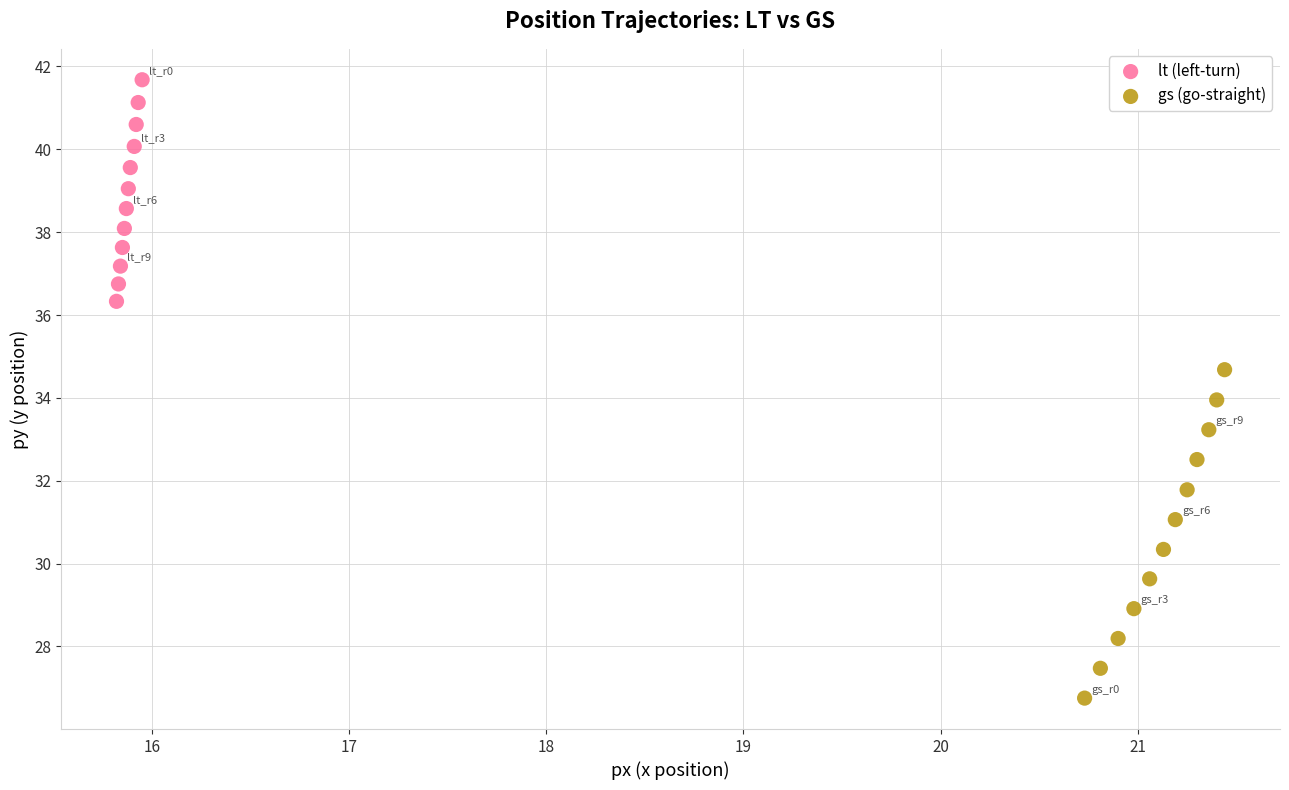

What are all the series names shown in the legend?

lt (left-turn), gs (go-straight)